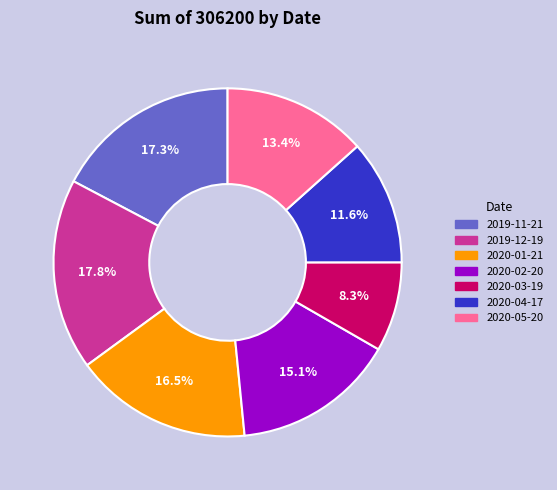

Is it true that 2020-02-20 is 15% of the pie?

True